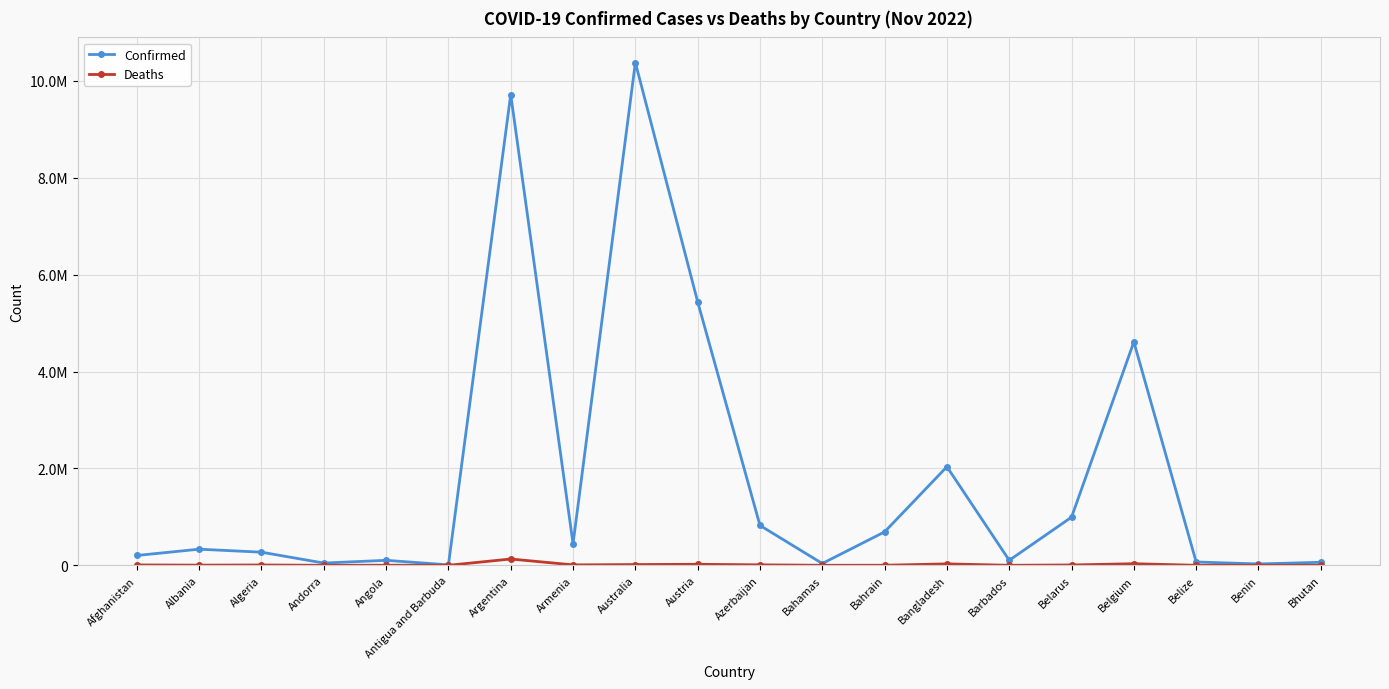

In Deaths, how many points are lower than both neighbors (excluding endpoints)?

6